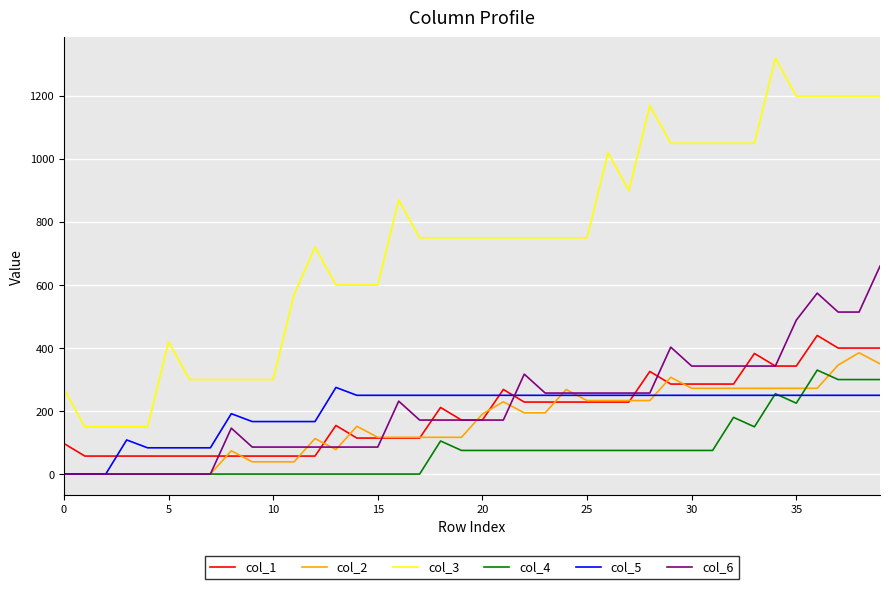

True or false: col_2 and col_3 cross at least once.

False